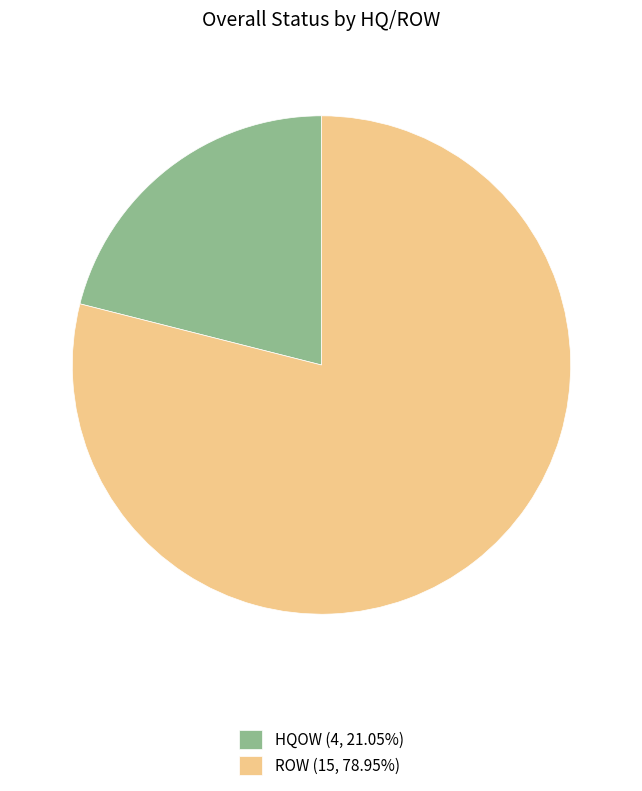

Is ROW the majority of the pie?

Yes